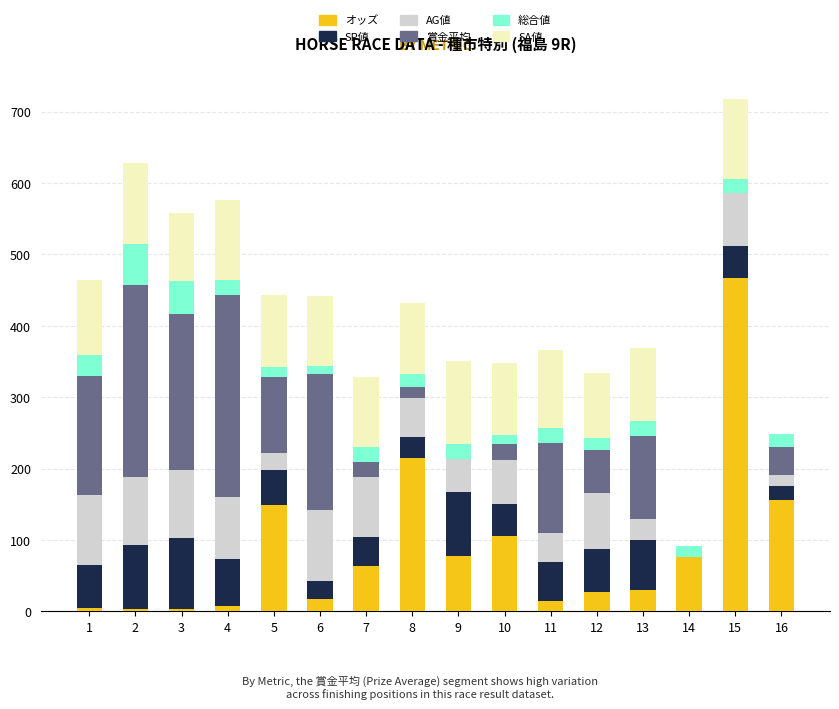

The value of オッズ at 13 is 30.5. True or false?

True